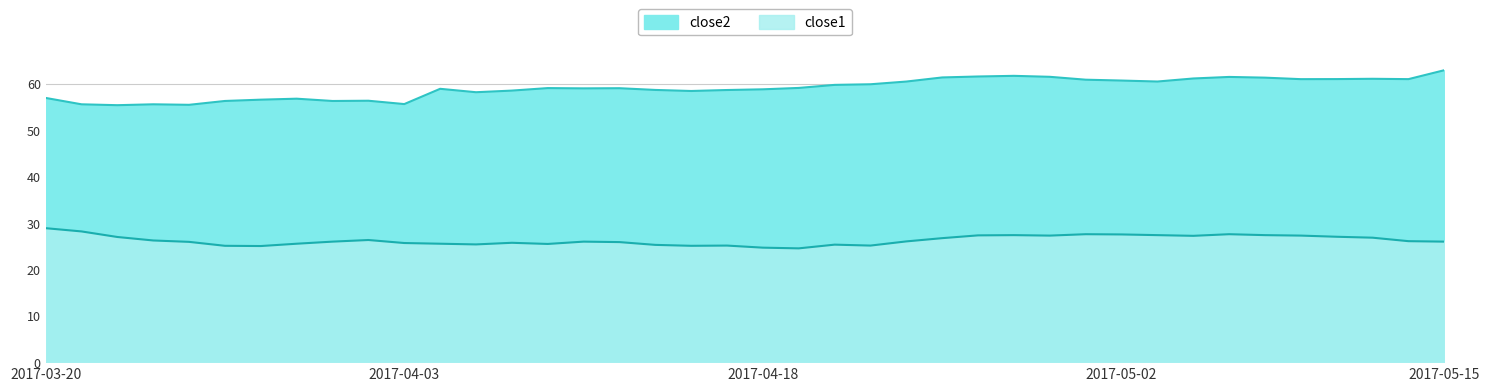

True or false: close2 and close1 intersect in this chart.

False